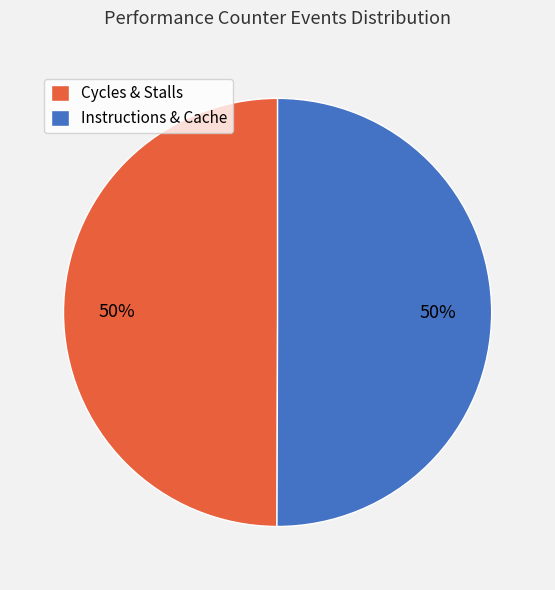

How many slices are in this pie chart?

2